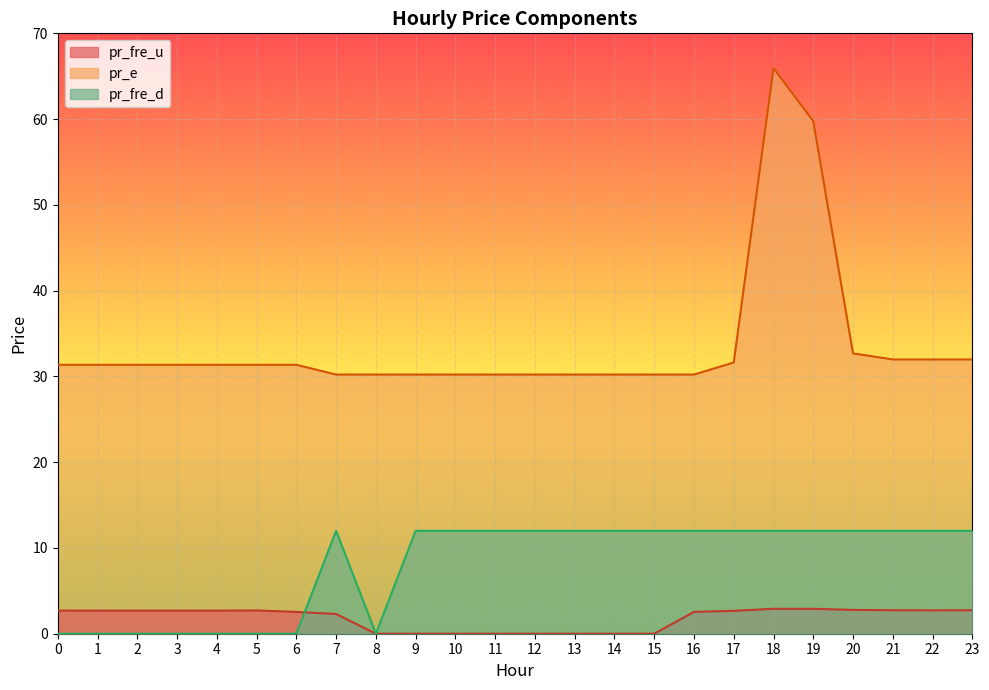

The value of pr_fre_u at 23 is 2.7. True or false?

True